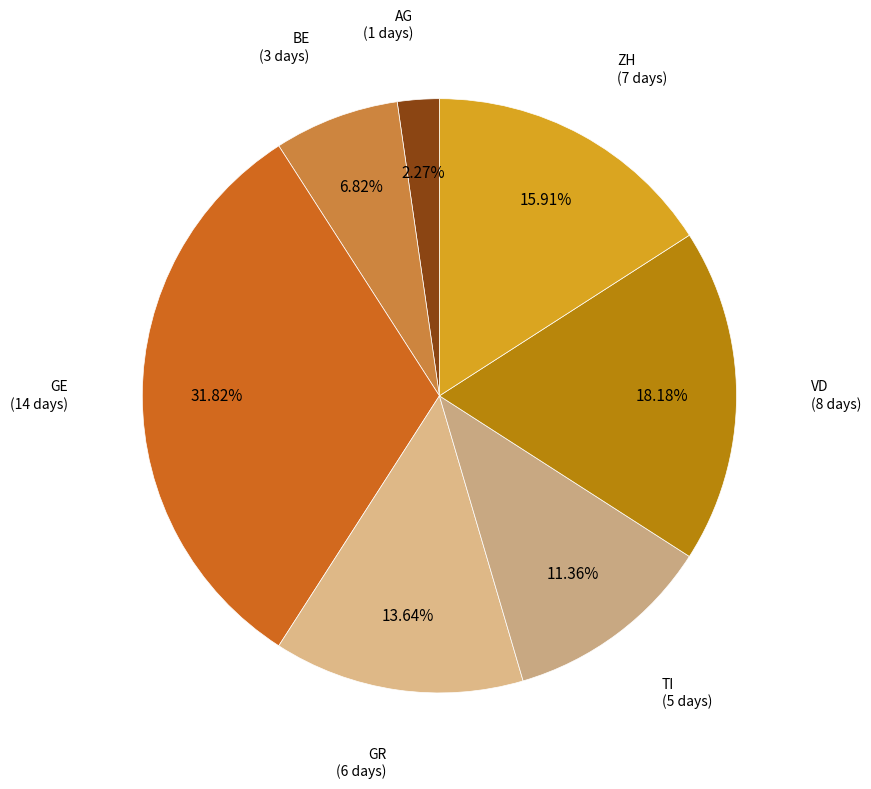

Combined, do BE and GE account for over 50%?

No